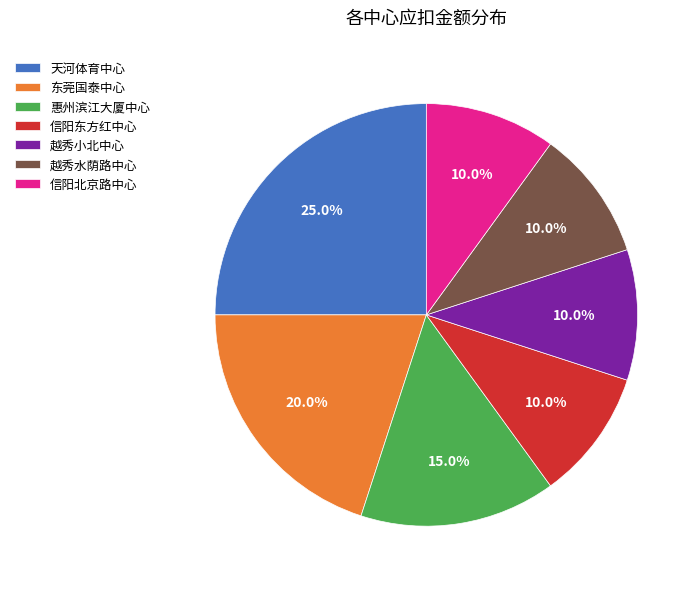

Combined, do 信阳东方红中心 and 越秀小北中心 account for over 50%?

No